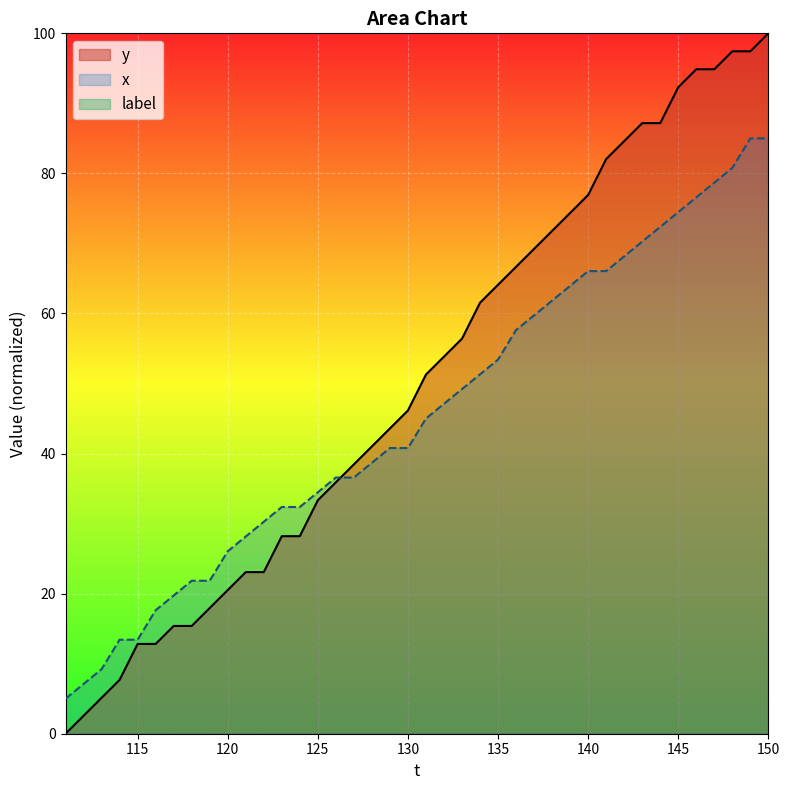

Which series has the widest spread of values?

y